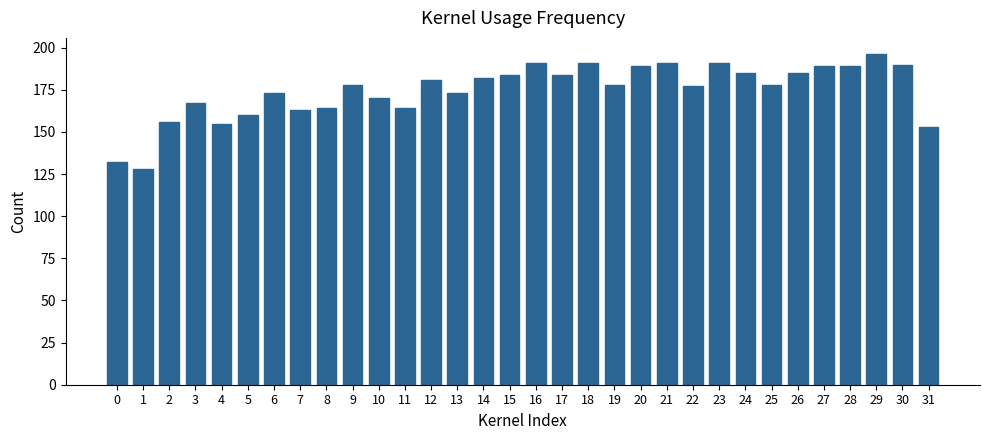

What is the difference between the second highest and minimum values?

63